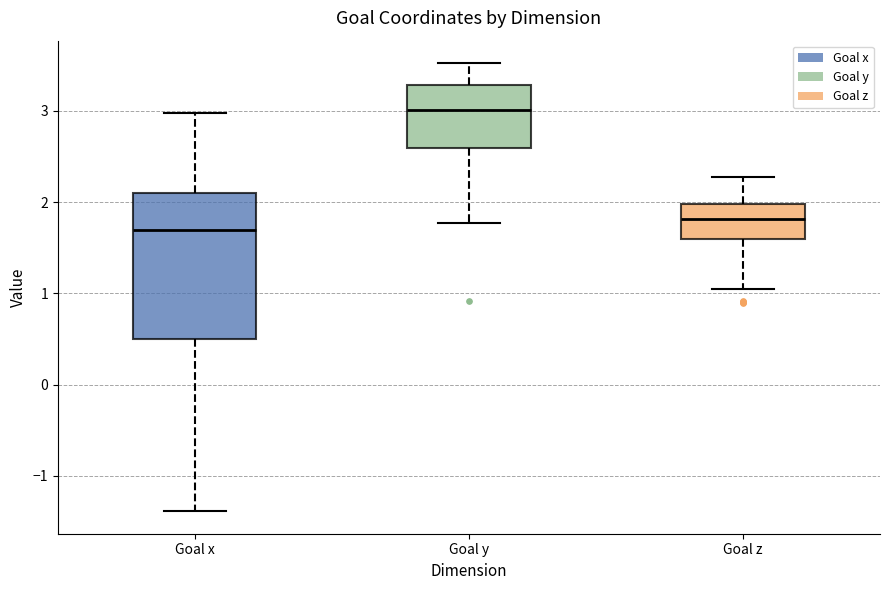

Where is the lower edge of the box for Goal z on the y-axis? The values are not printed on the chart, so give them approximately, as read against the axis.

1.6